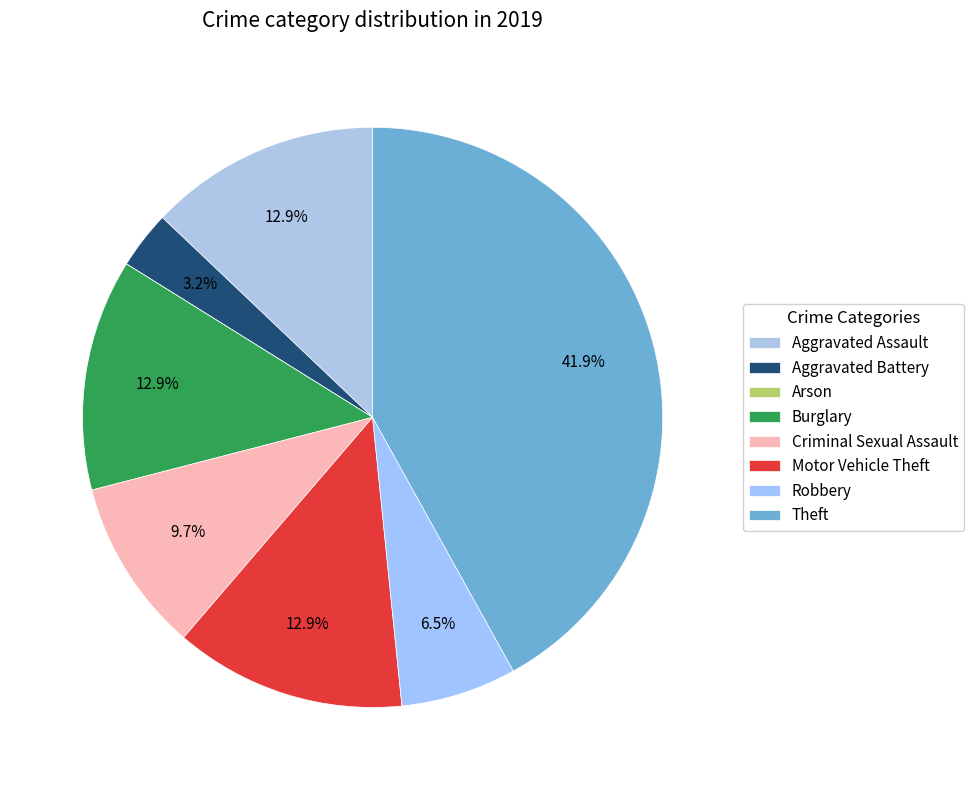

Which has a higher value, Arson or Theft?

Theft